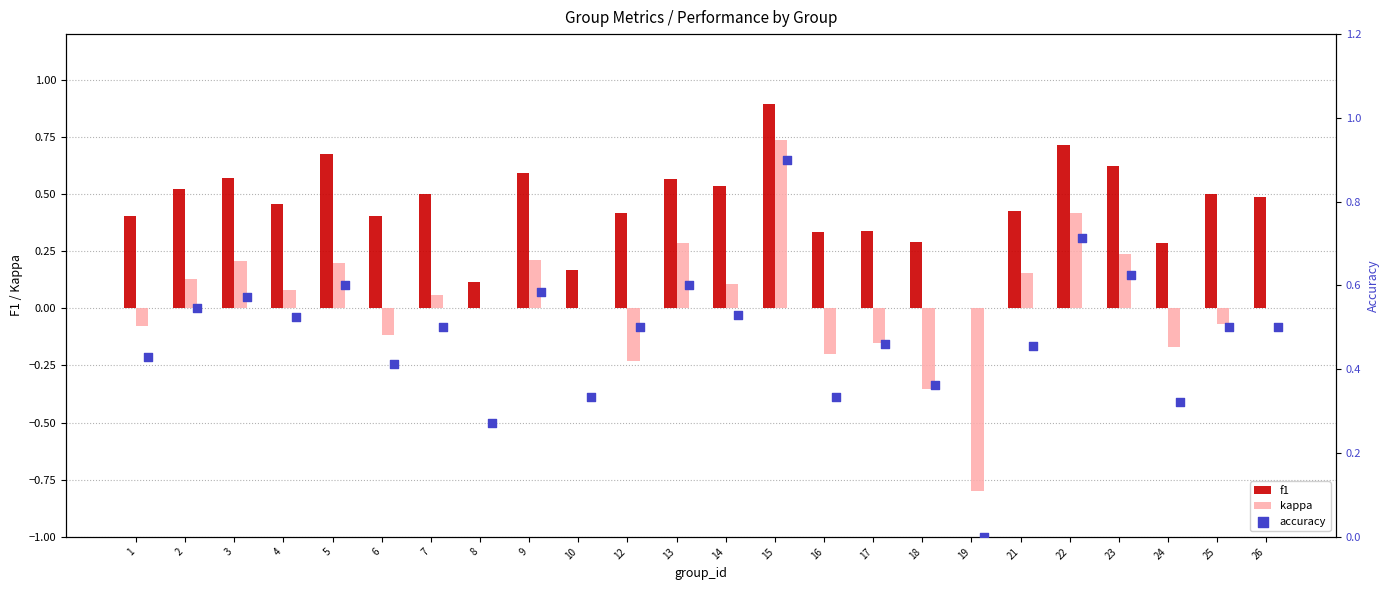

At how many categories does at least one series exceed 0?

23